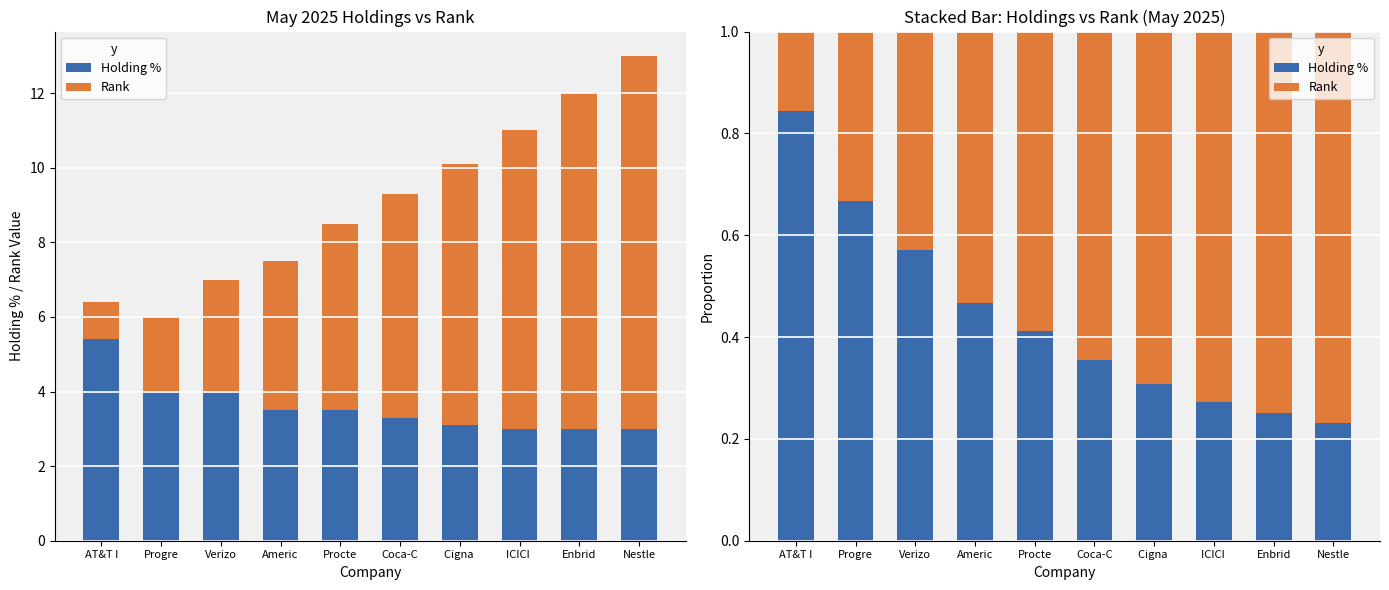

The value of Rank at Procte is 0.6. True or false?

True